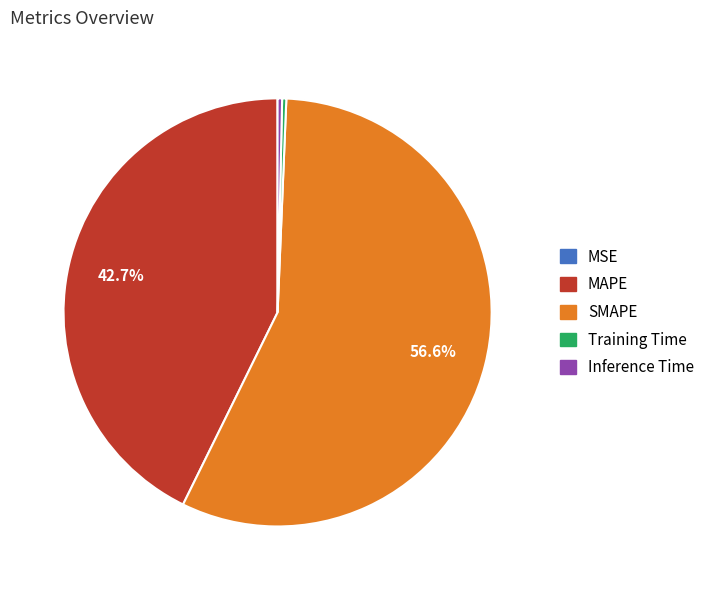

The Training Time slice represents 8% of the pie. True or false?

False